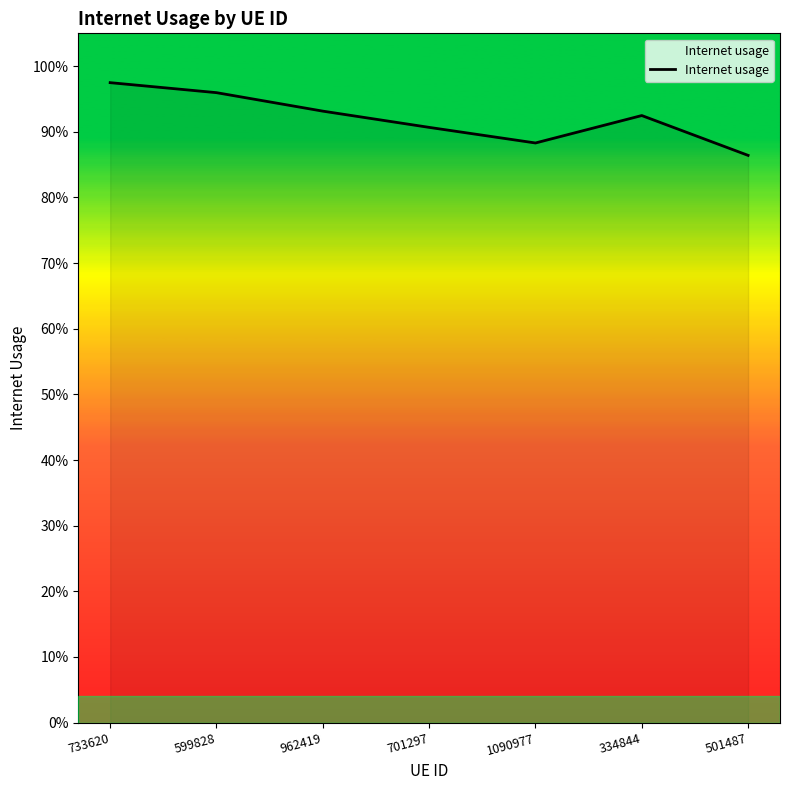

True or false: the data shows 1.0 at 599828.

True